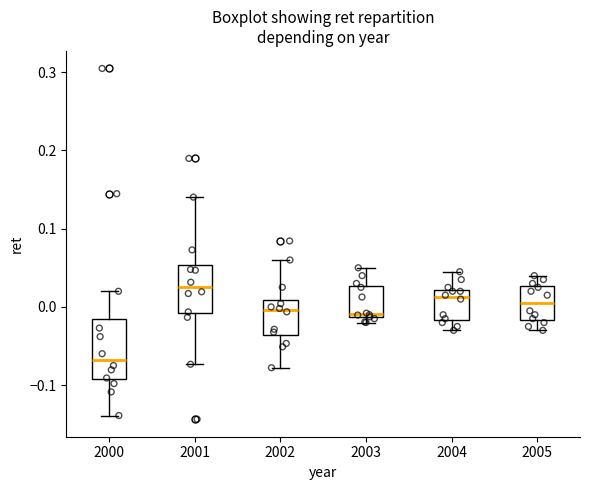

Which box is the tallest, from its lower edge to its upper edge?

2000